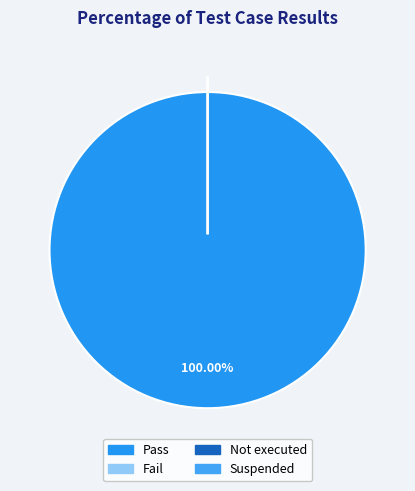

To the nearest percent, what is the average slice percentage?

25%